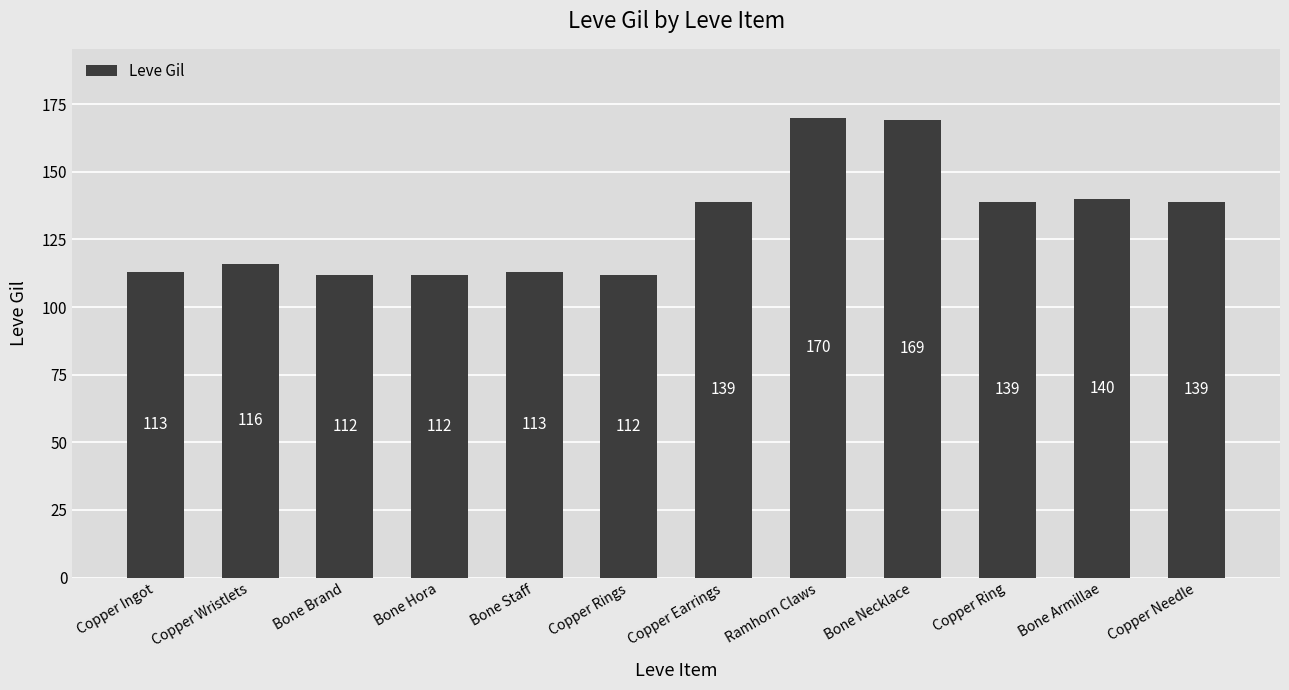

Count the number of categories in the chart.

12